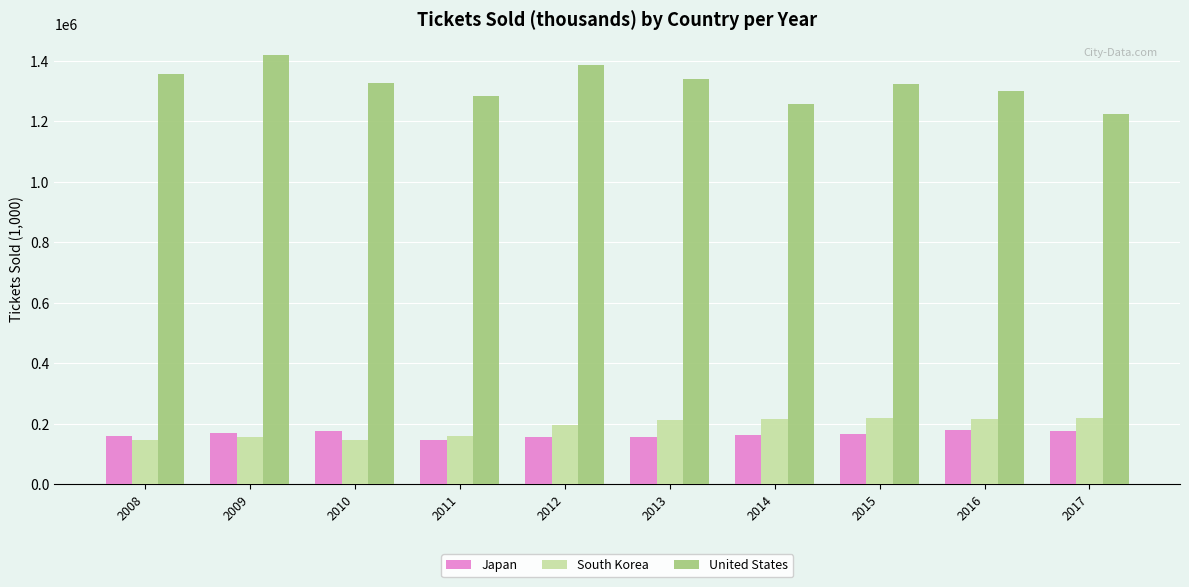

The value of South Korea at 2016 is 217026.2. True or false?

True